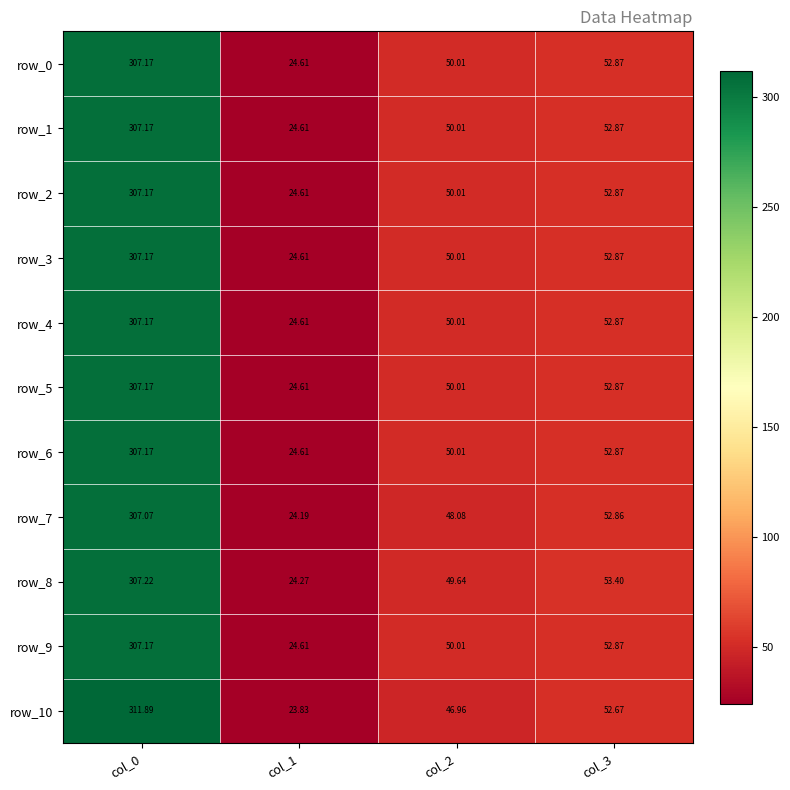

At which label does row_7 first exceed 52?

col_0